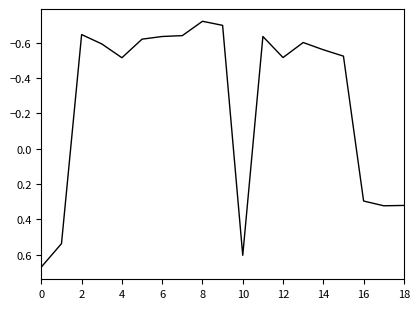

How many points are lower than both their immediate neighbors (excluding endpoints)?

4